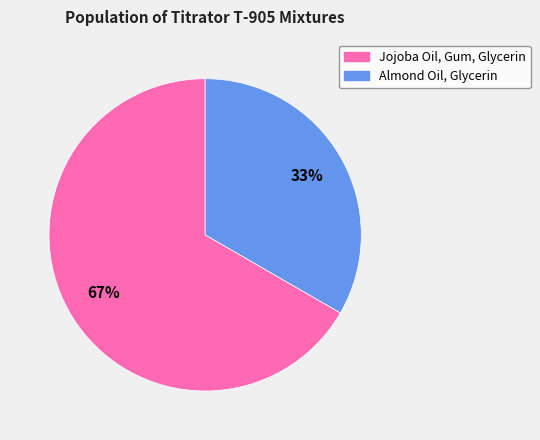

Count the number of slices in the pie.

2